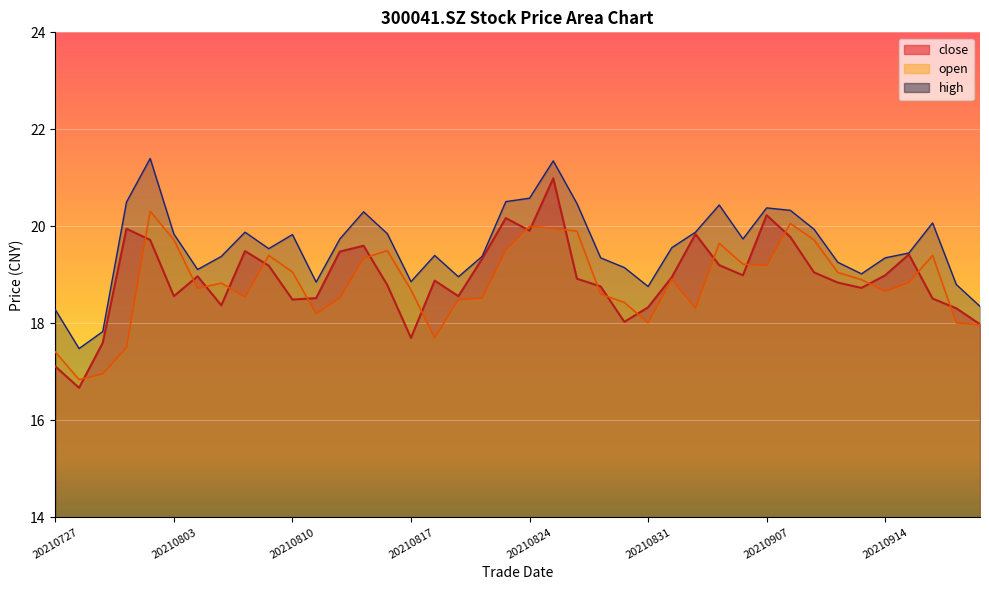

At which category does high reach its first local peak?

20210802